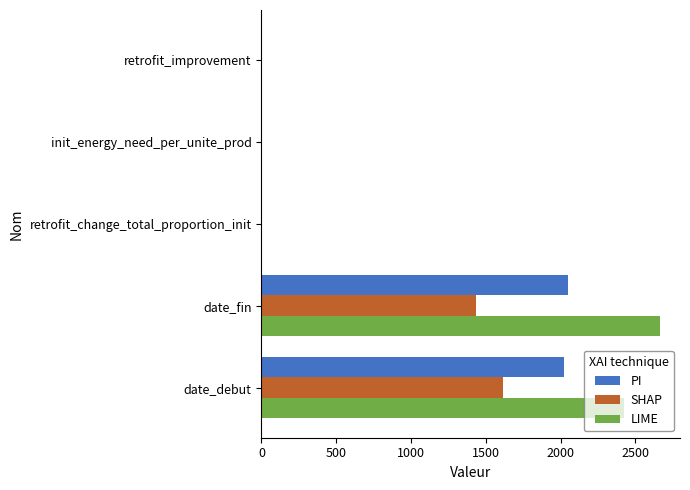

Count the number of data series in this chart.

3